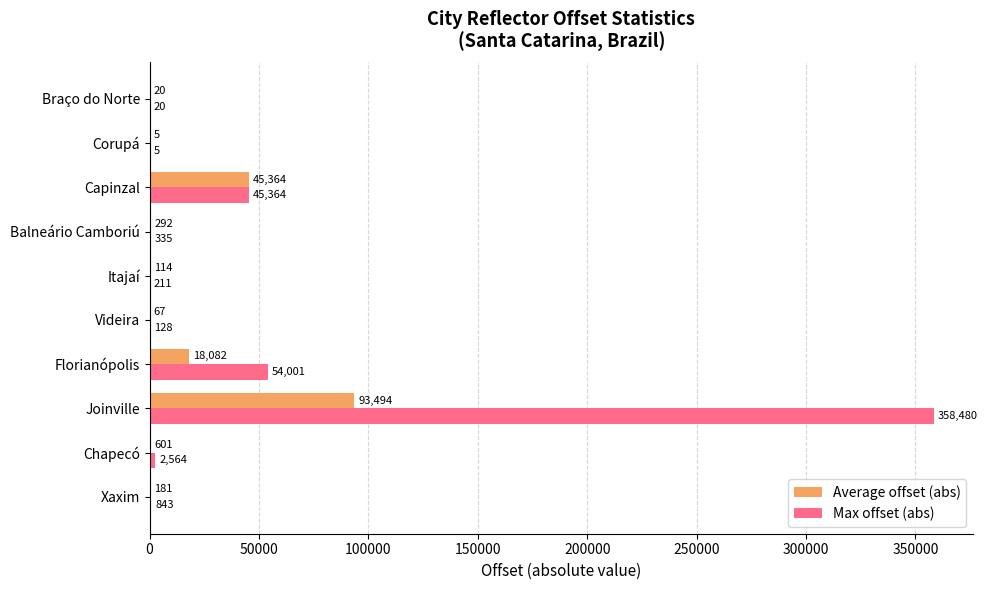

What is the approximate value of Max offset (abs) at Corupá?

5.0